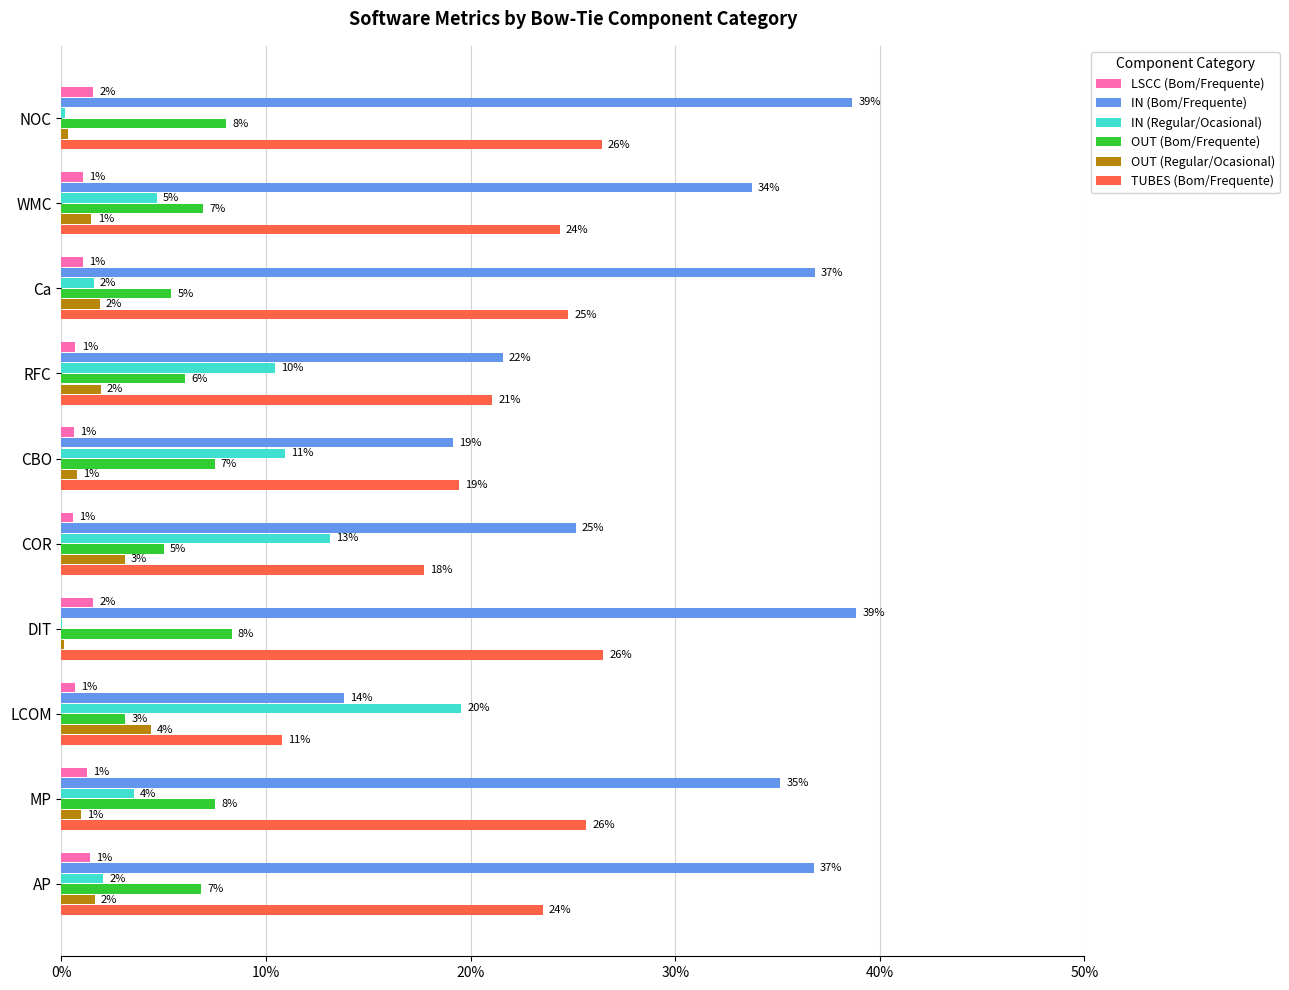

What are all the series names shown in the legend?

LSCC (Bom/Frequente), IN (Bom/Frequente), IN (Regular/Ocasional), OUT (Bom/Frequente), OUT (Regular/Ocasional), TUBES (Bom/Frequente)